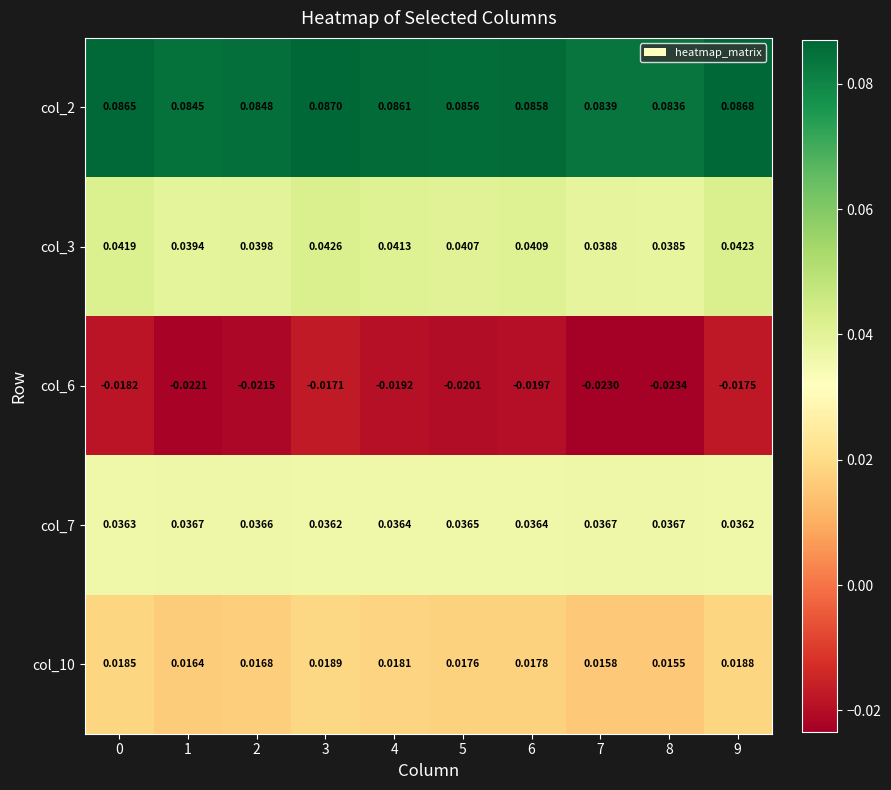

How many data points does each series have?

10